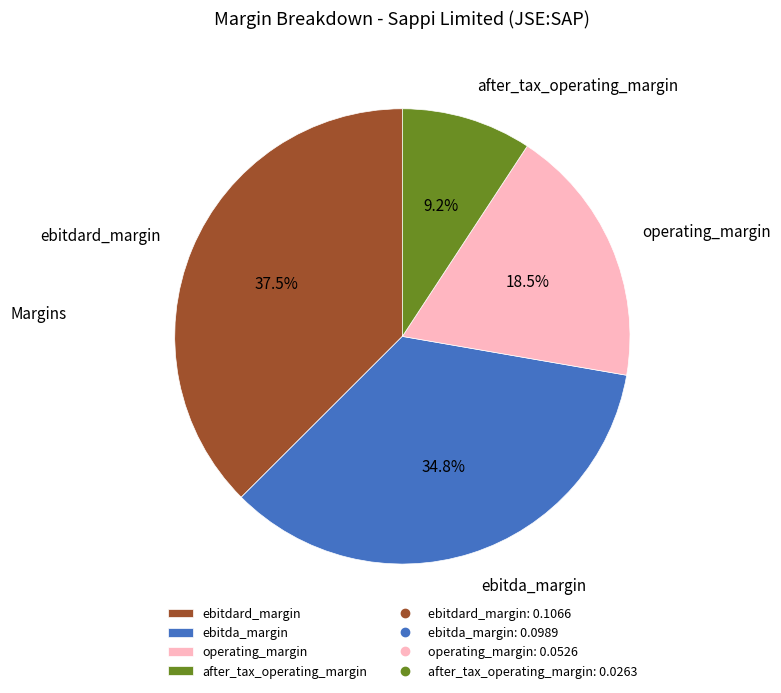

To the nearest percent, what is the combined percentage of ebitdard_margin and ebitda_margin?

72%